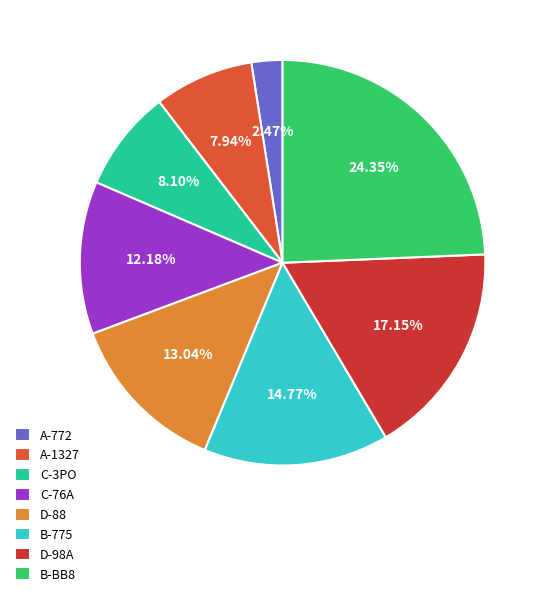

Between B-775 and D-98A, which is larger?

D-98A